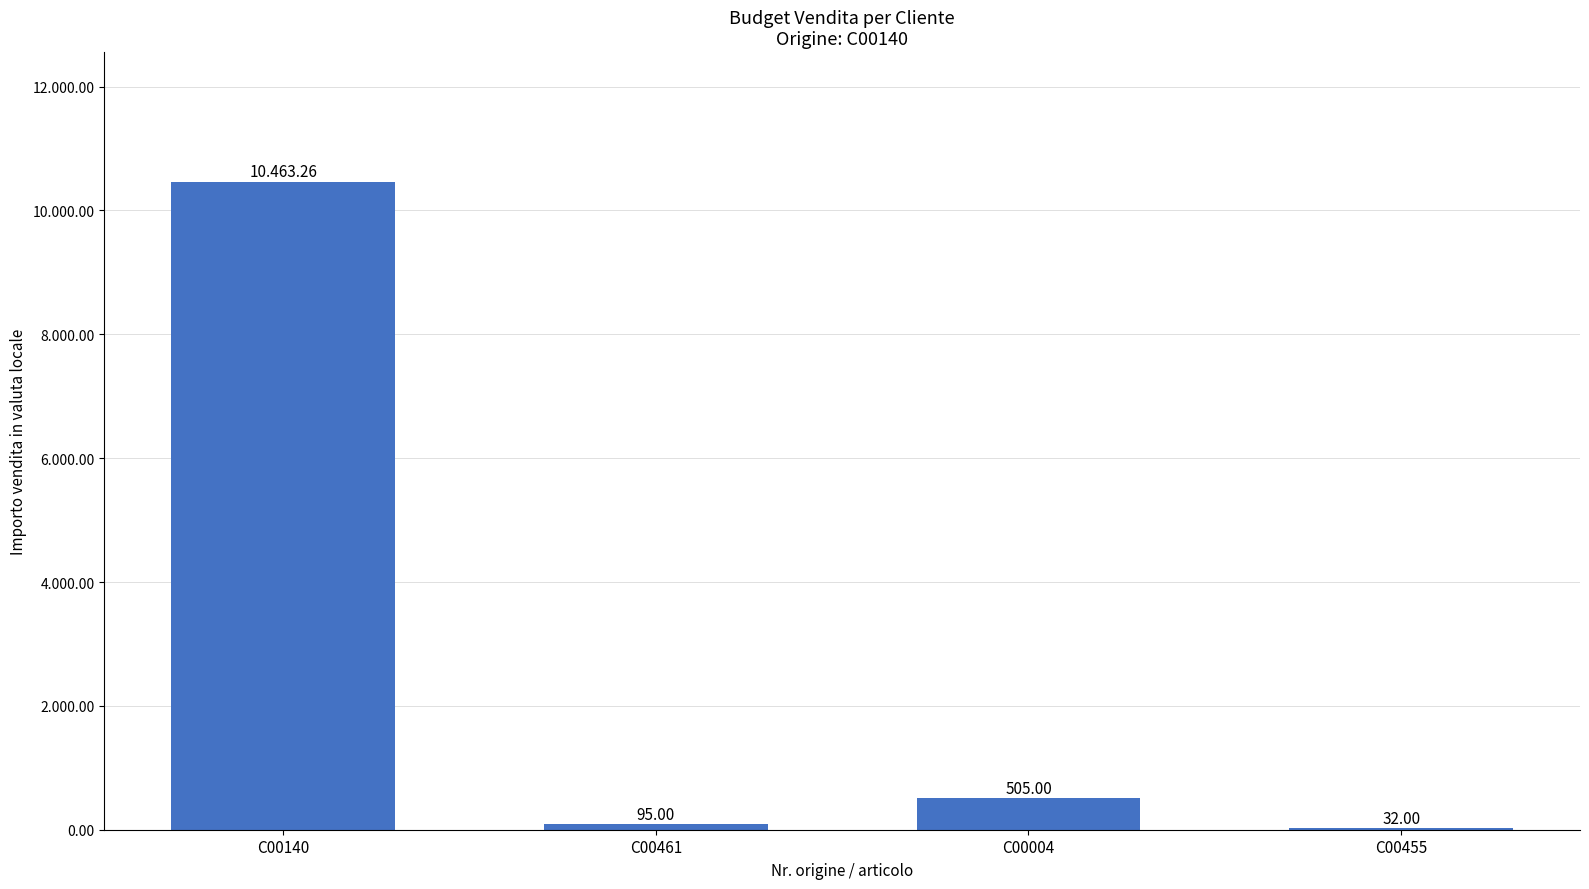

What is the maximum value shown in the chart?

10463.3